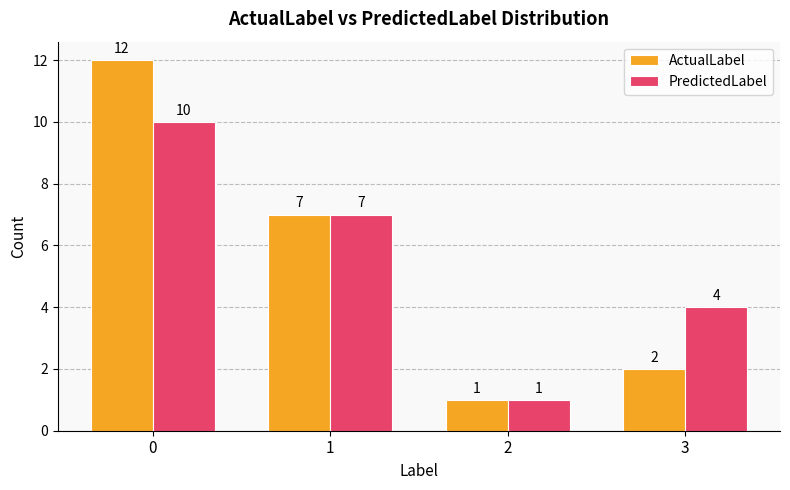

Read the ActualLabel value at 0, to the nearest 10.

10